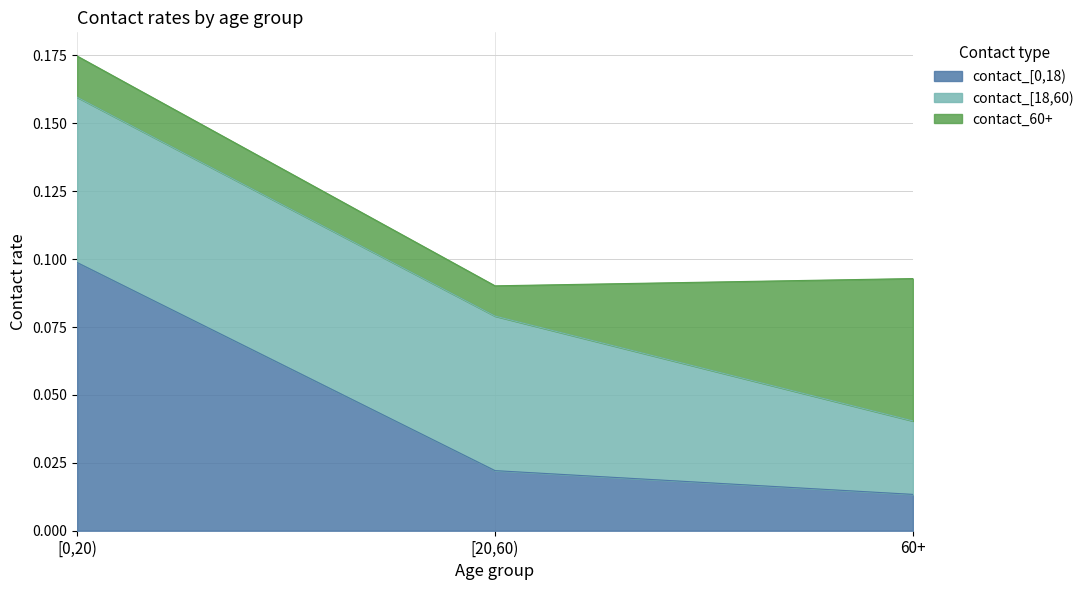

Is the value of contact_[0,18) at [0,20) greater than the value of contact_[18,60) at [0,20)?

Yes